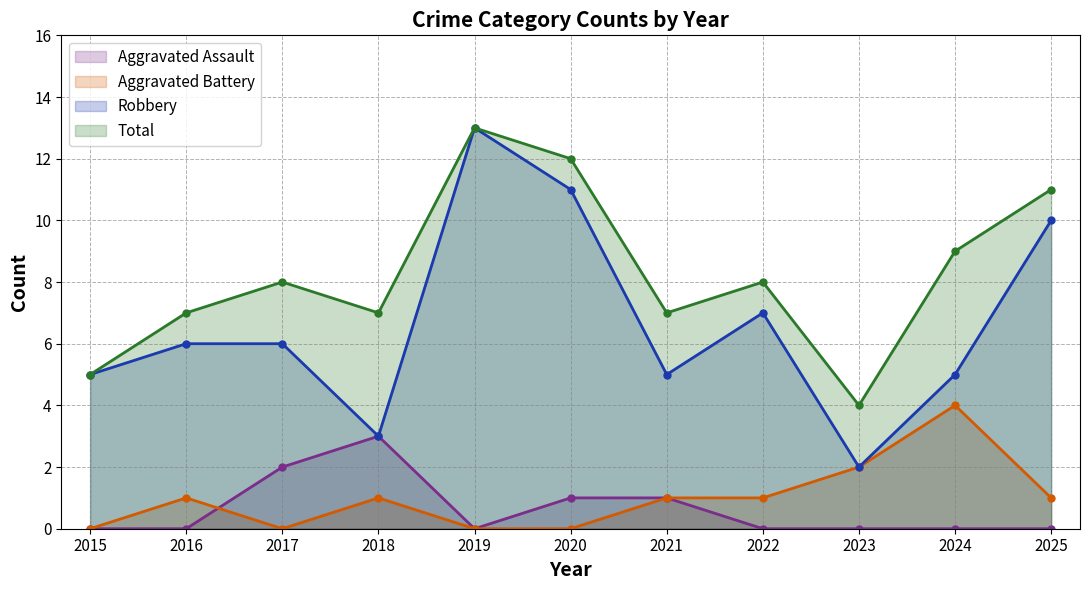

Is the value of Total at 2015 greater than the value of Aggravated Battery at 2015?

Yes